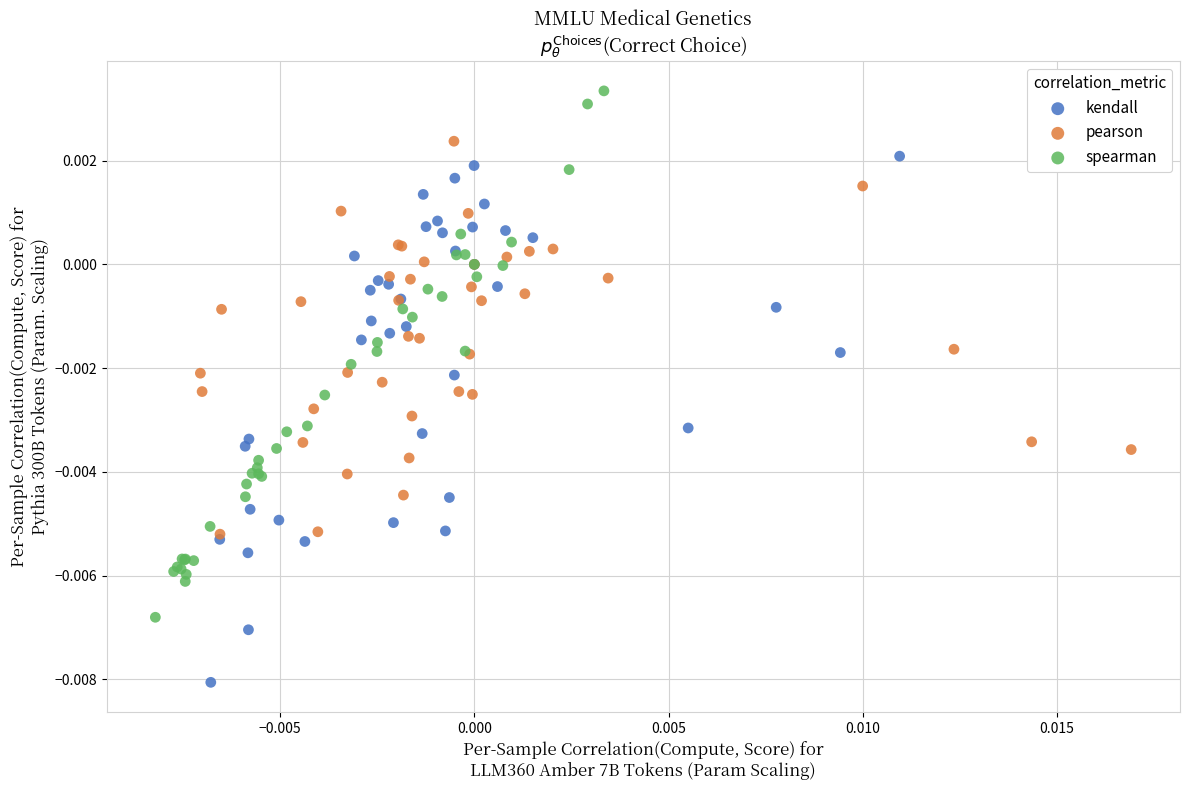

Which series reaches the maximum Y coordinate?

spearman